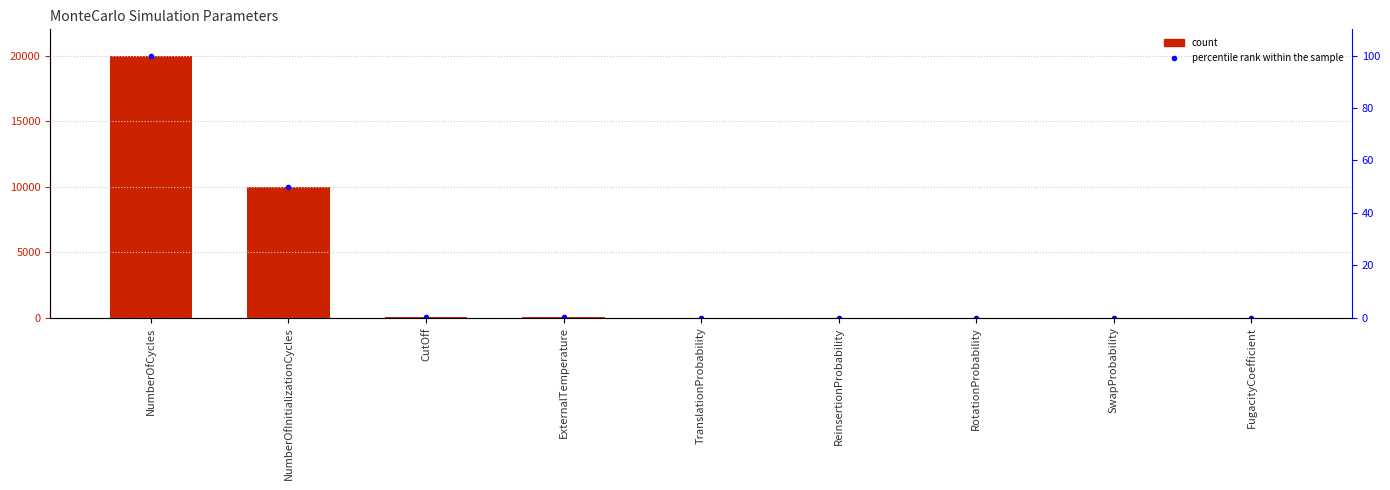

How many groups of bars are there?

9